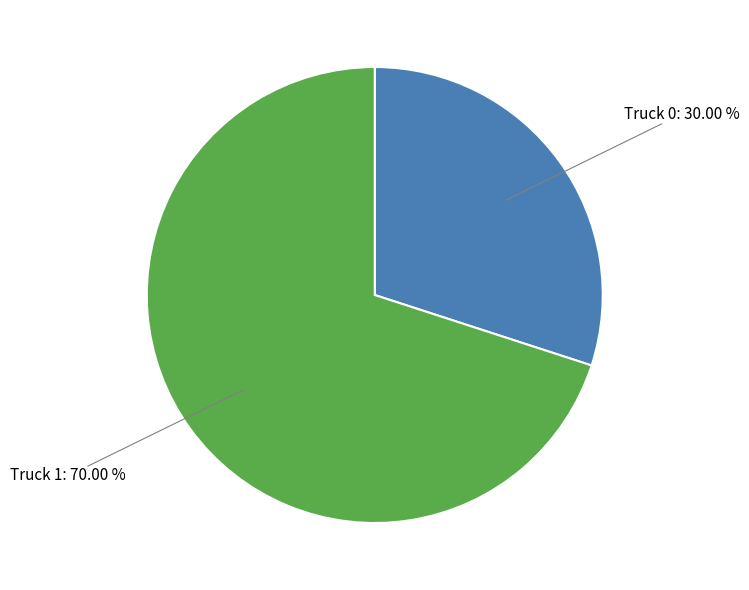

To the nearest percent, what is the difference between the largest and smallest slice percentages?

40%